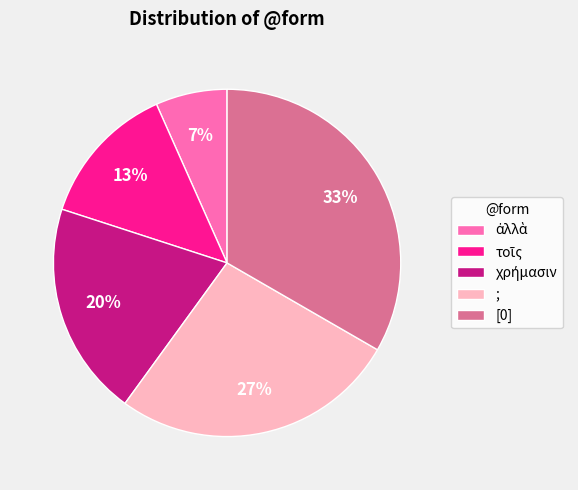

The [0] slice represents 44% of the pie. True or false?

False